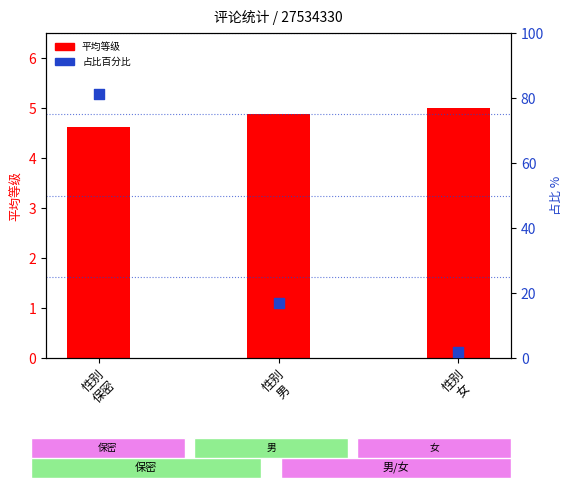

Is the value of 平均等级 at 性别
女 greater than the value of 占比百分比 at 性别
保密?

No